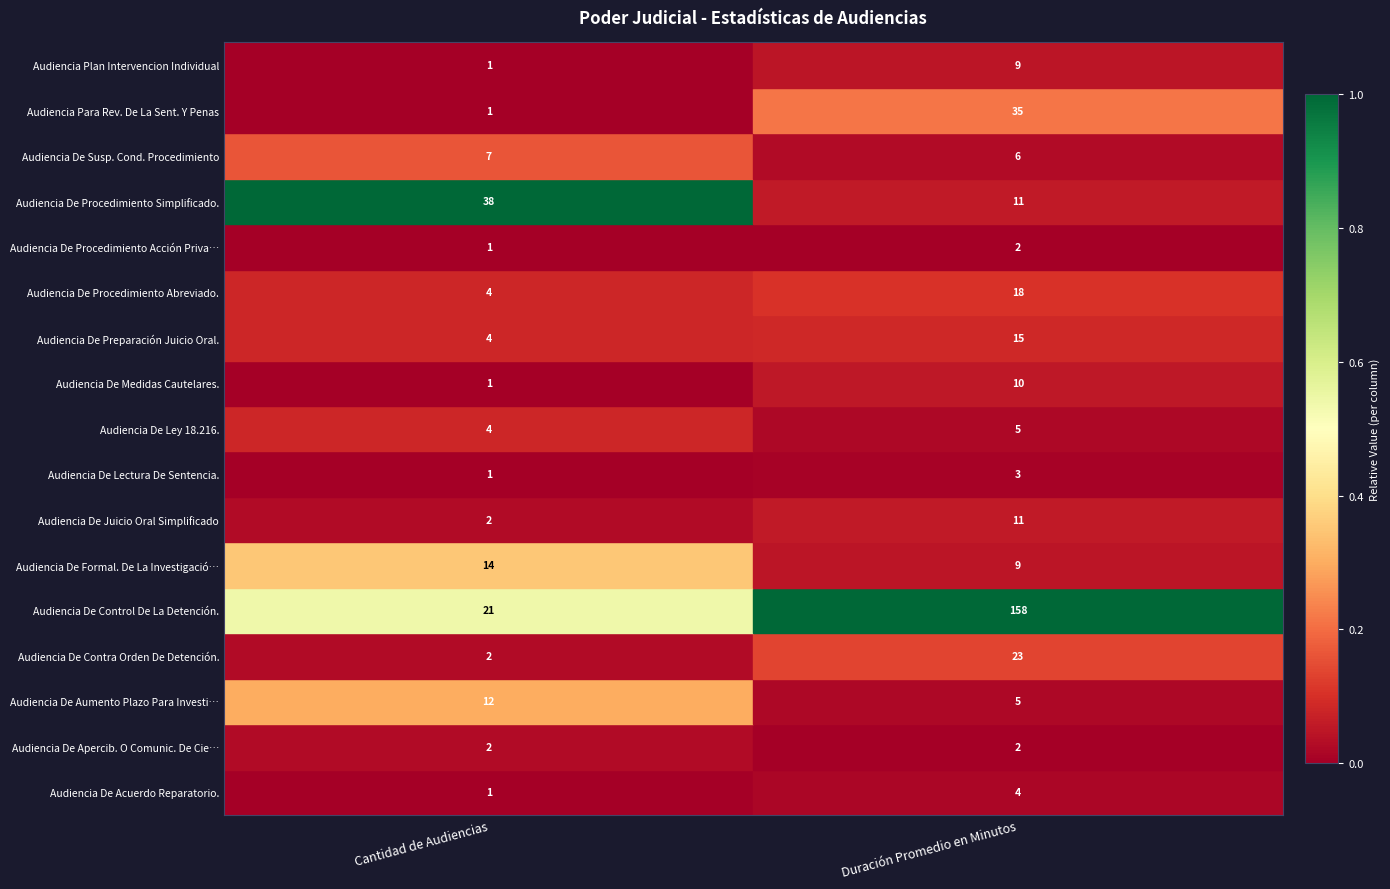

The value of Audiencia De Preparación Juicio Oral. at Cantidad de Audiencias is 4. True or false?

True